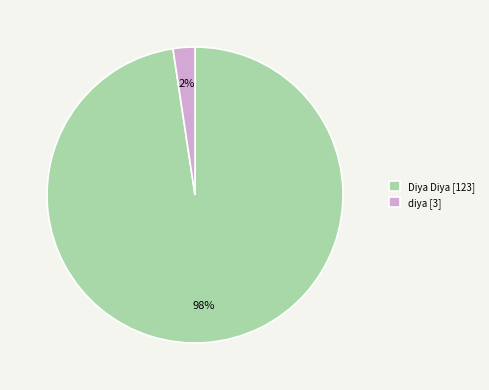

Is there any slice that represents more than half of the pie?

Yes